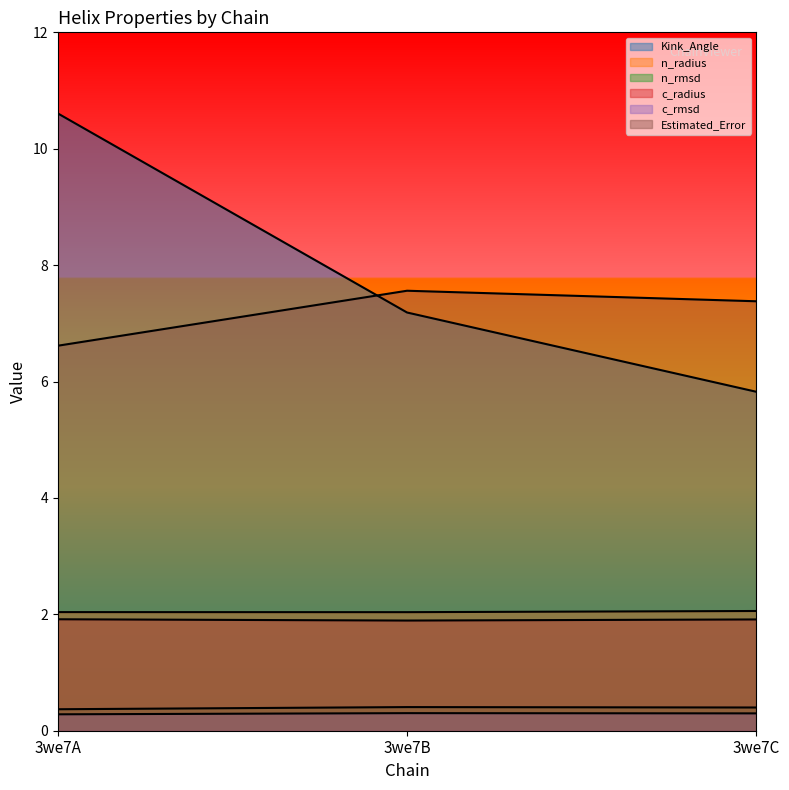

Is it true that Estimated_Error equals 7.4 at 3we7C?

True